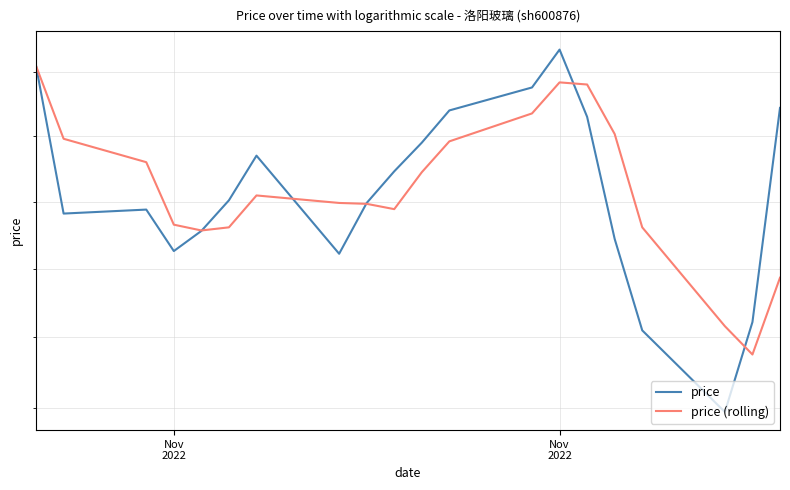

Reading right to left, what are all the values shown in this chart?

price: 21.7	20.1	19.5	20.1	20.7	21.6	22.2	21.9	21.7	21.4	21.2	21.0	20.6	21.4	21.0	20.8	20.6	20.9	20.9	22.1
price (rolling): 20.4	19.9	20.1	20.8	21.5	21.9	21.9	21.7	21.5	21.2	20.9	21.0	21.0	21.0	20.8	20.8	20.8	21.3	21.5	22.1